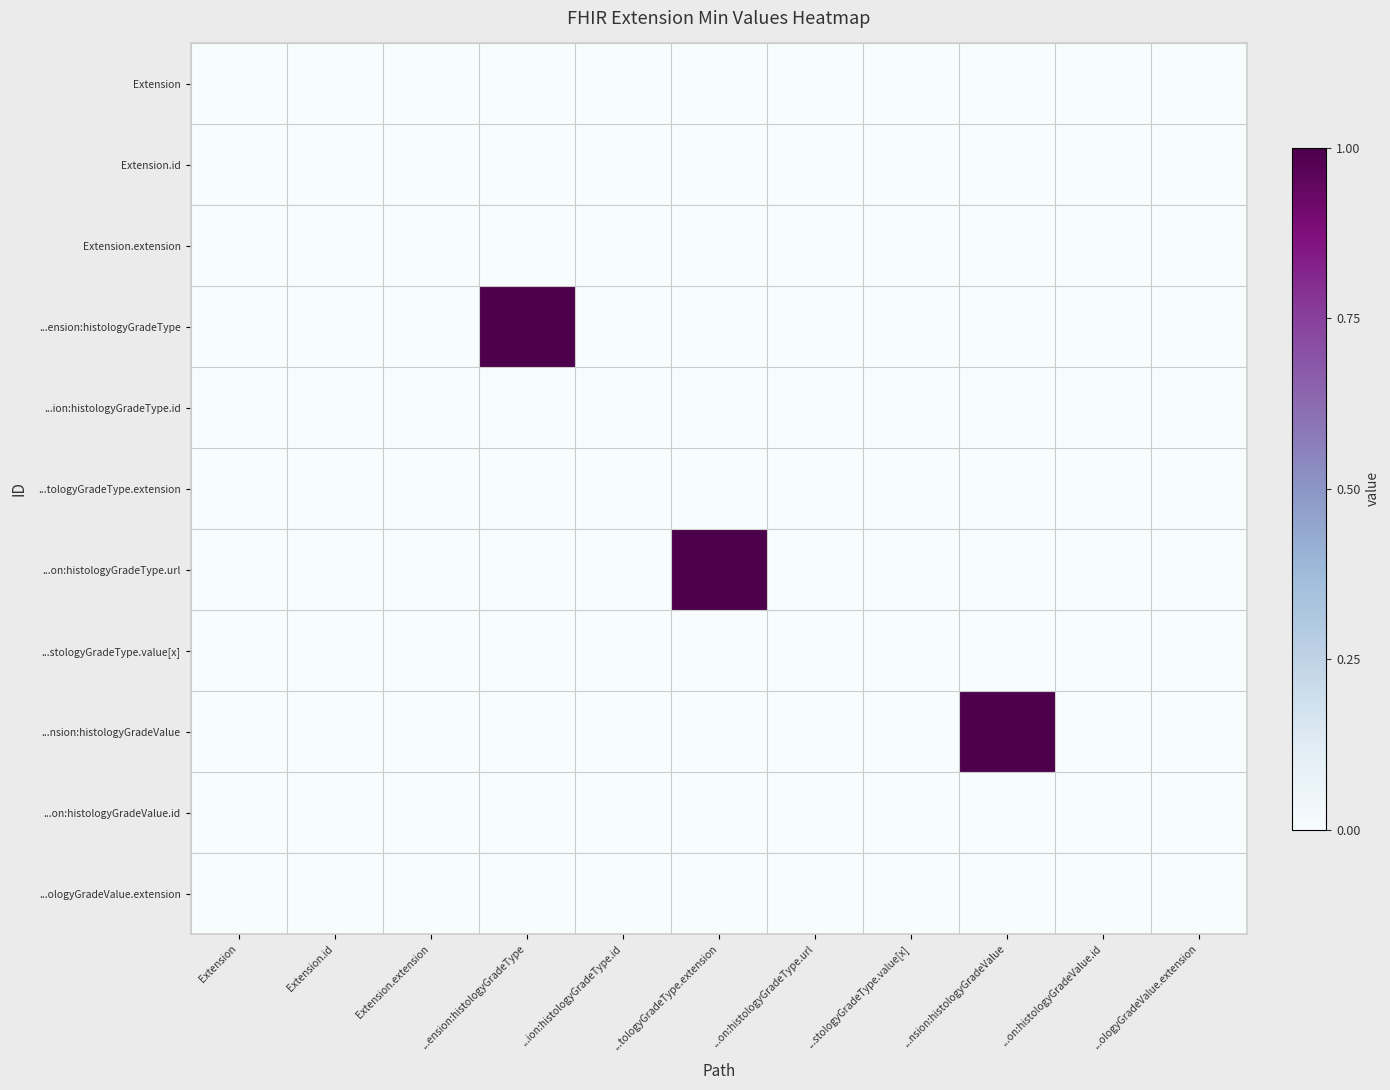

At which category is the sum across all series the highest?

...ension:histologyGradeType